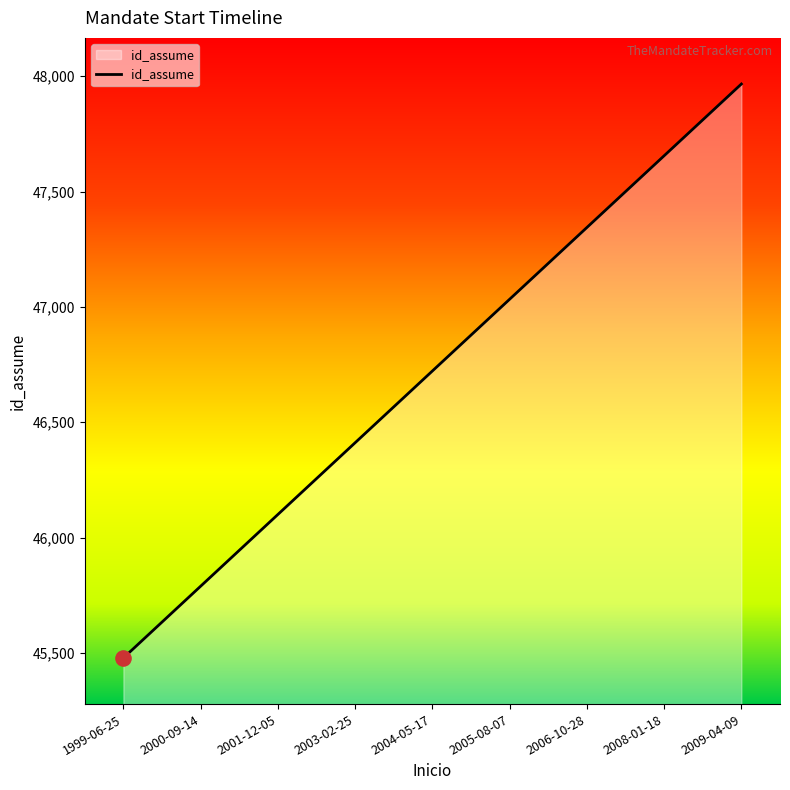

Between 2009-04-09 and 2000-09-14, which is larger?

2009-04-09